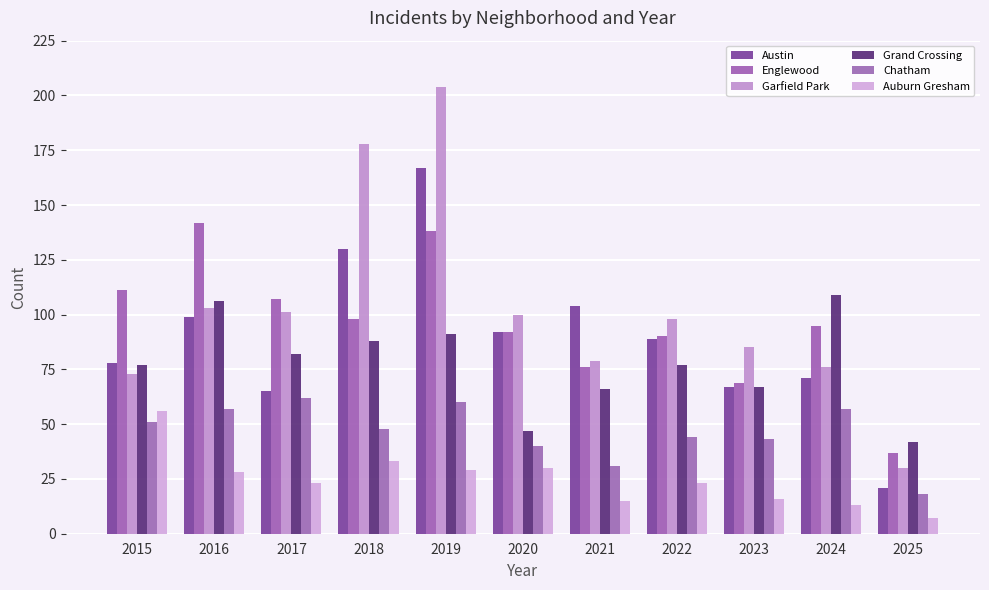

Read the Austin value at 2022, to the nearest 50.

100